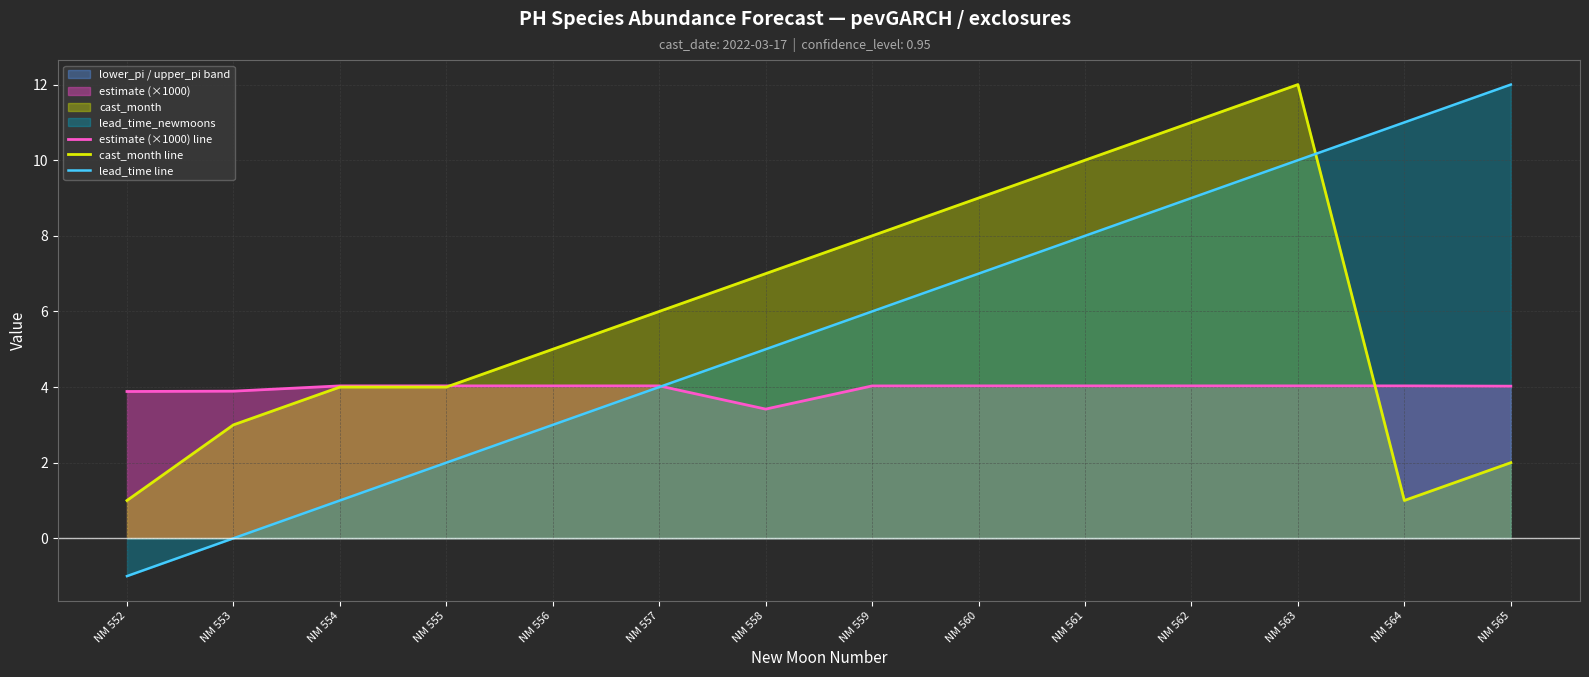

At NM 562, list the series in order from largest to smallest.

cast_month line, lead_time line, estimate (×1000) line